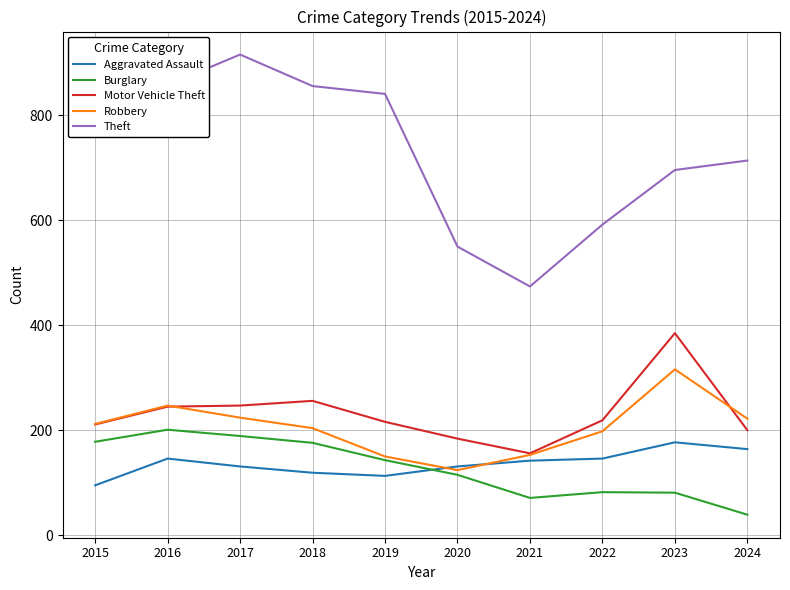

Is it true that Motor Vehicle Theft equals 184 at 2020?

True